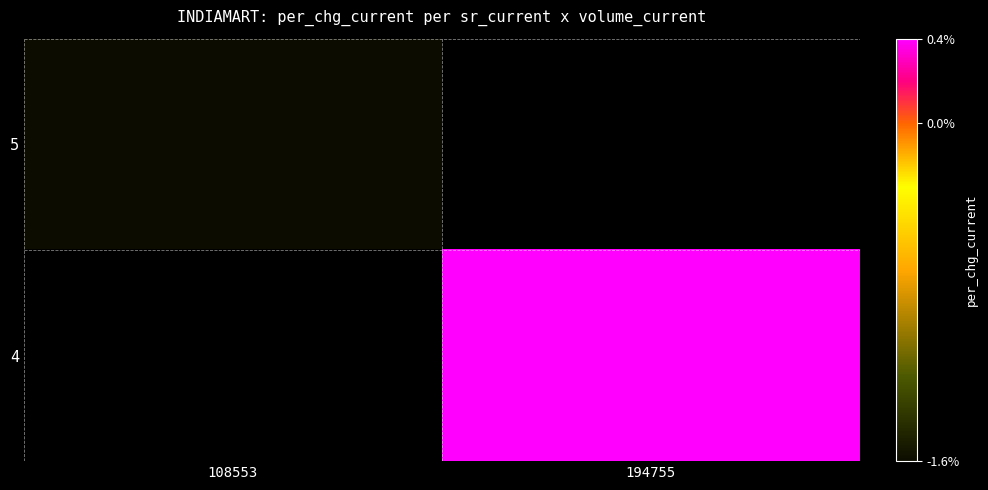

At which label is 5 closest to -1?

108553